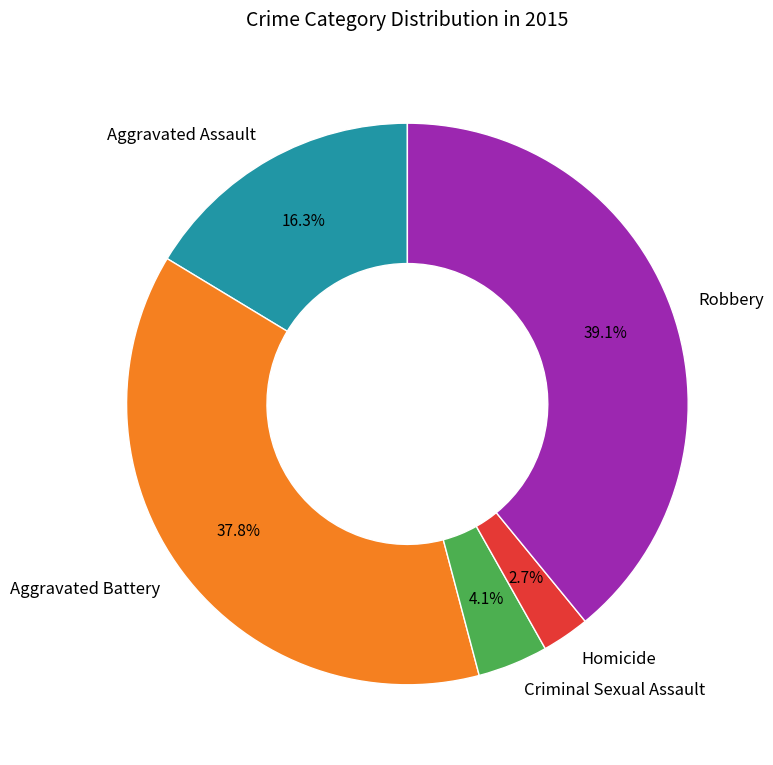

Is it true that Aggravated Assault is 16% of the pie?

True